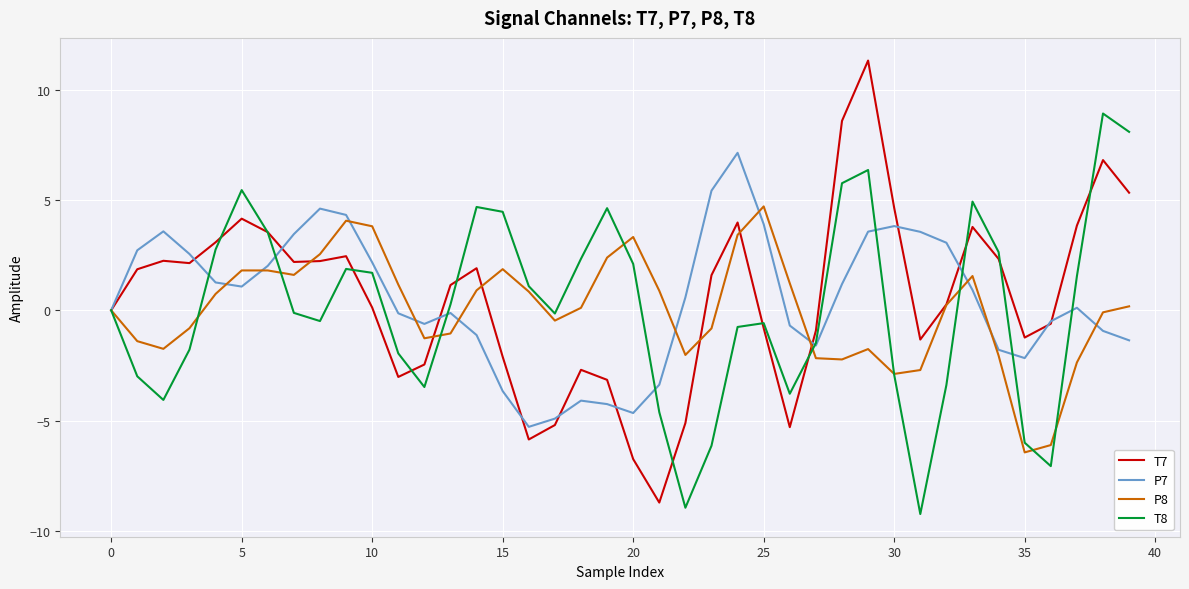

What is the greatest value displayed?

11.3